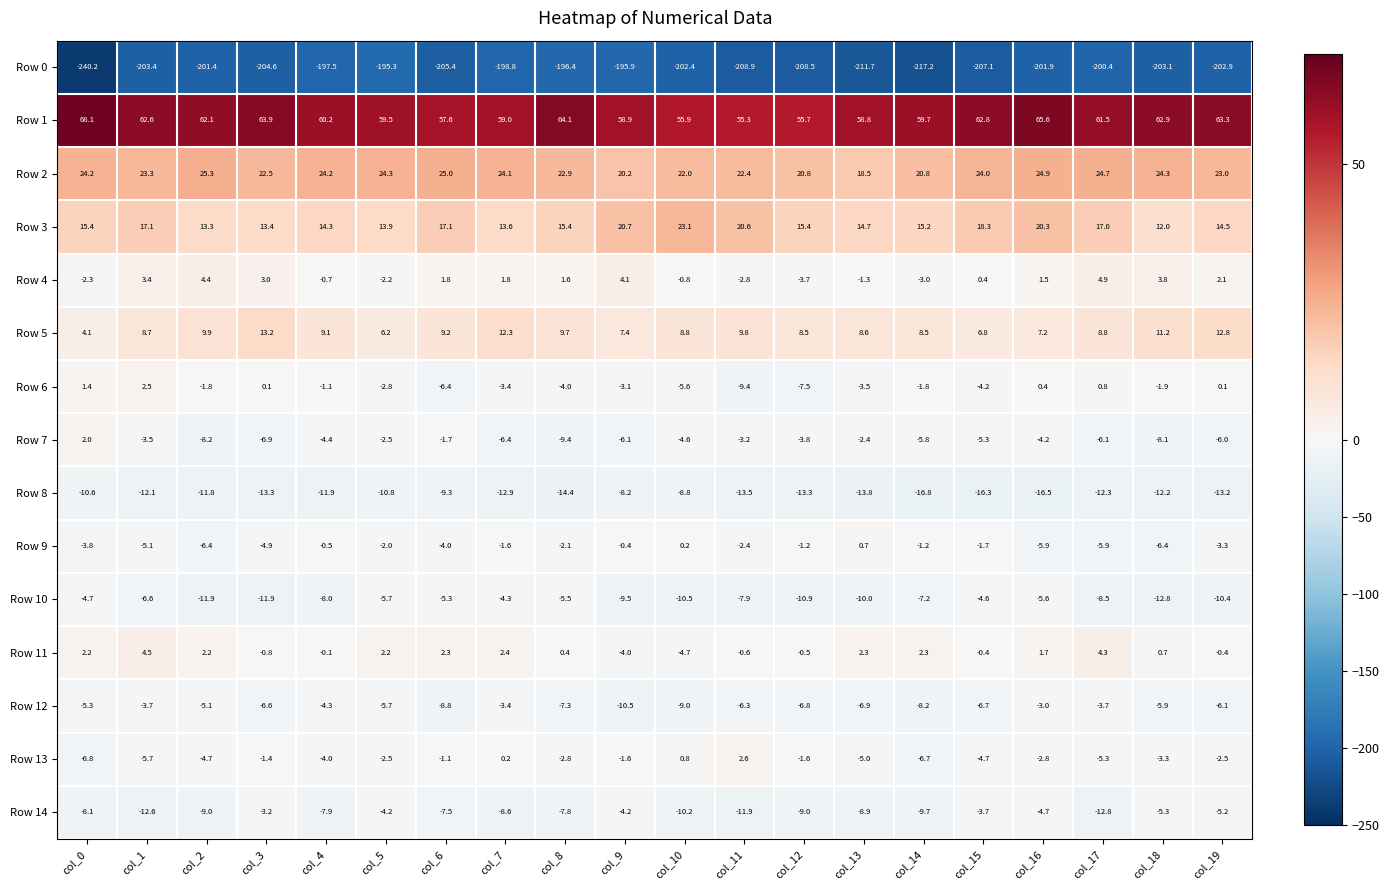

Where is Row 9 nearest to the value -2?

col_5